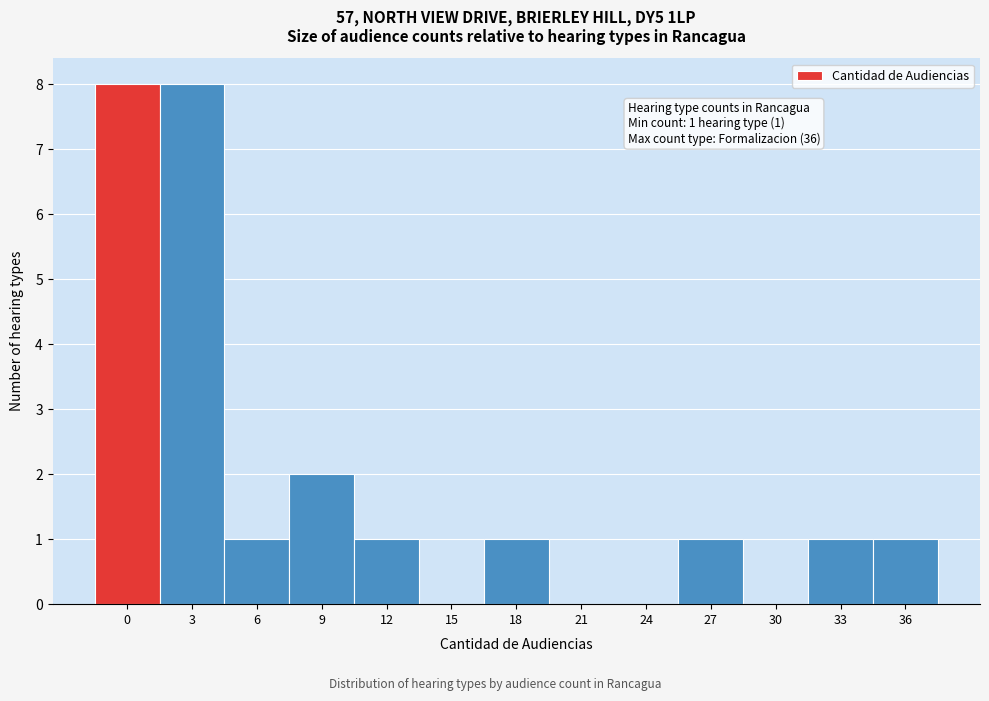

Reading right to left, what are all the values shown in this chart?

36=1	33=1	30=0	27=1	24=0	21=0	18=1	15=0	12=1	9=2	6=1	3=8	0=8